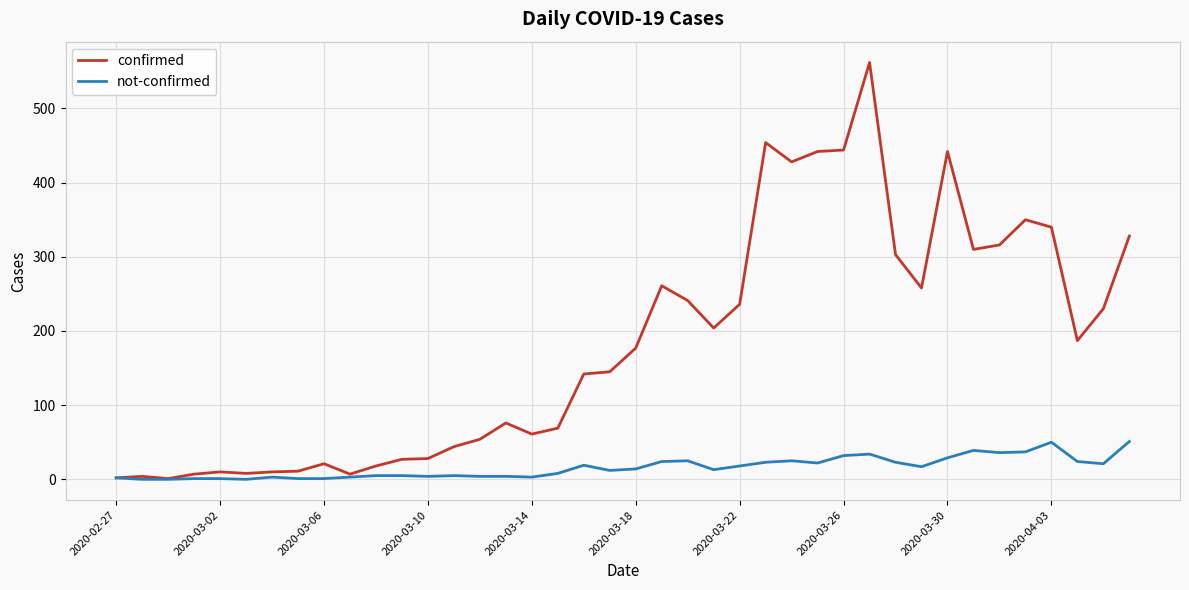

Which series has the largest total across all categories?

confirmed